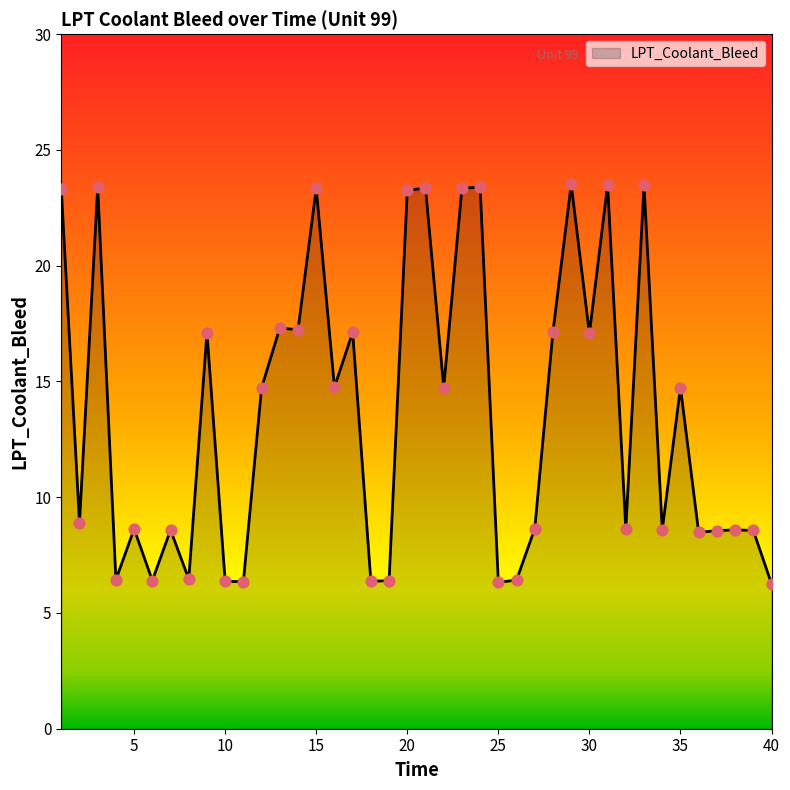

What is the difference between the maximum and minimum values?

17.3